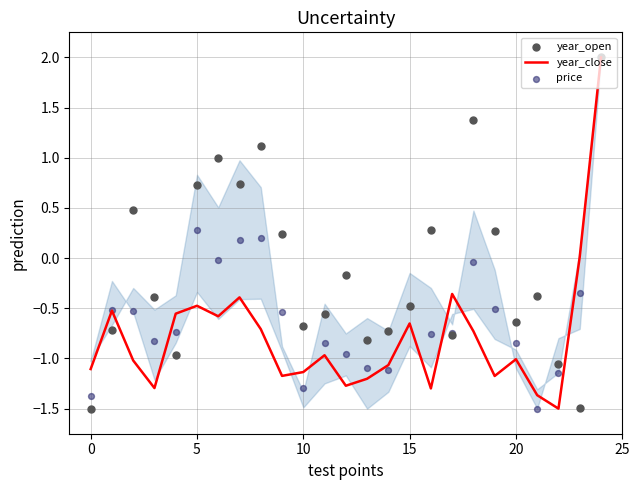

What is the total value across all series at 16?

-1.8